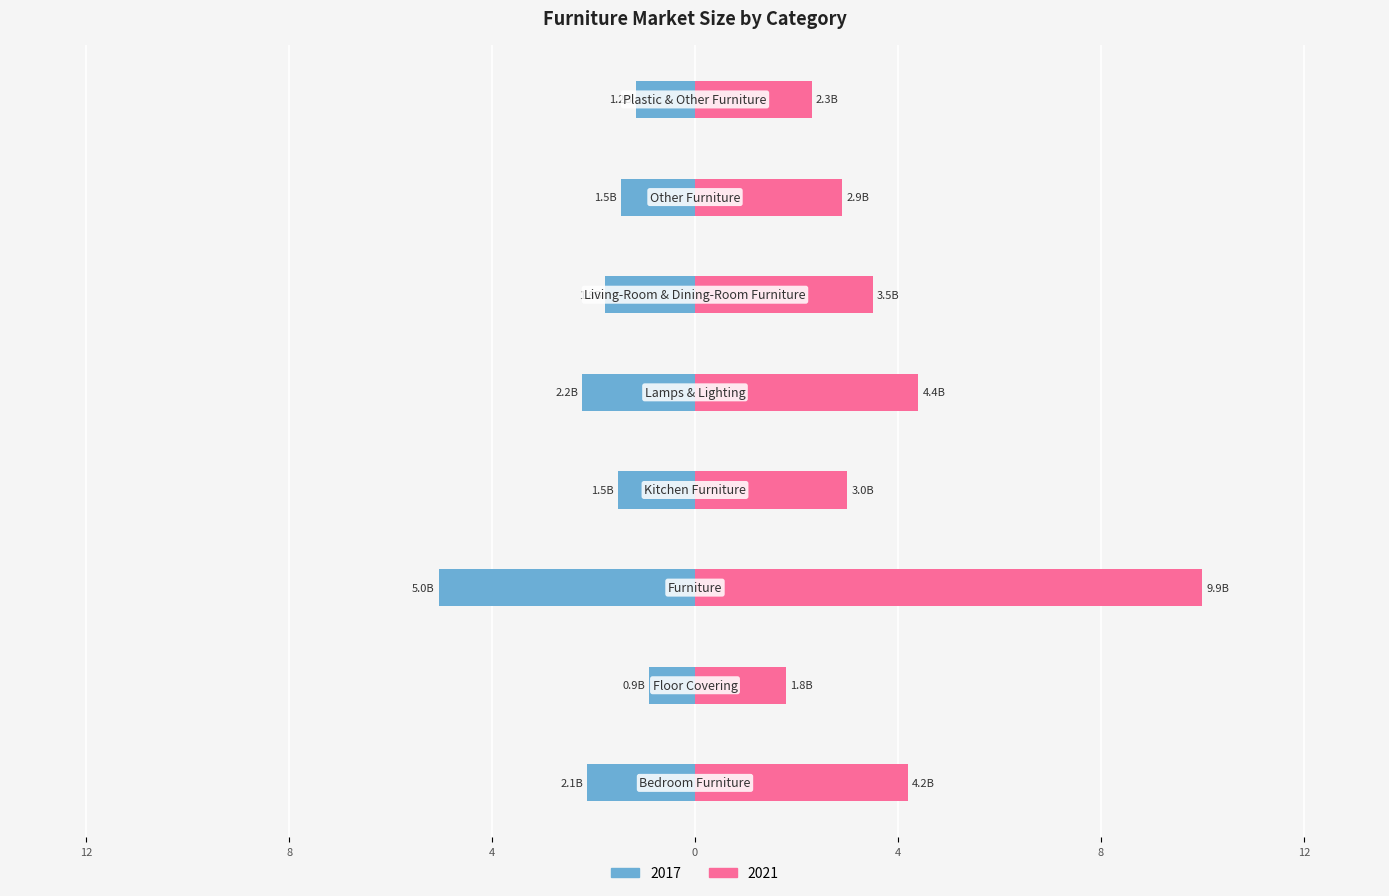

Rank the series by their maximum value, from highest to lowest.

2021, 2017